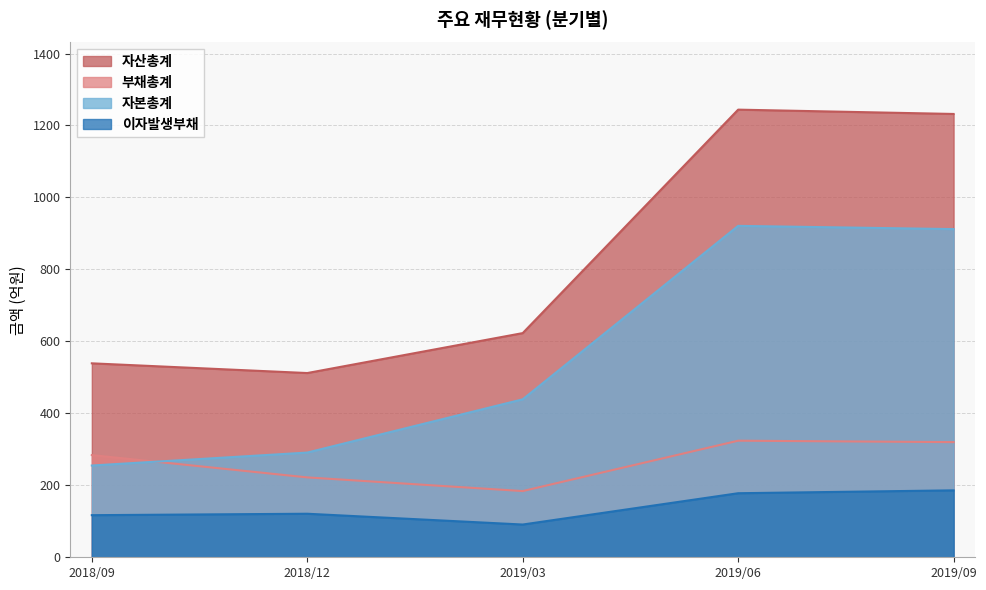

True or false: 이자발생부채 has a value of 188 at 2018/09.

False